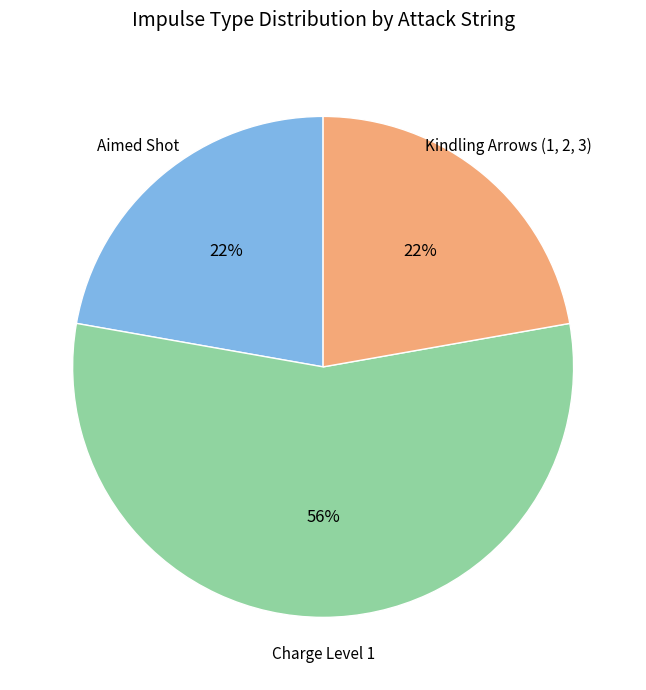

What is the ratio of the value at Charge Level 1 to the value at Kindling Arrows (1, 2, 3)?

2.5